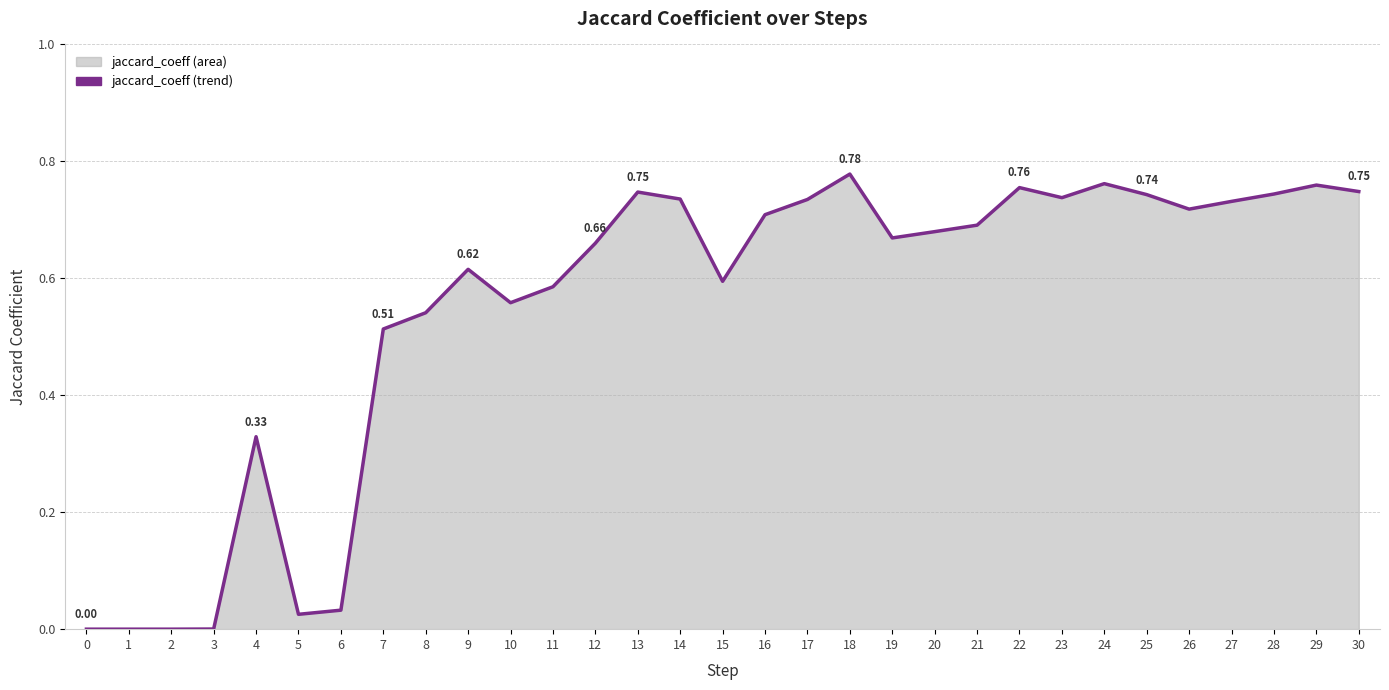

How many lines are shown in the chart?

1